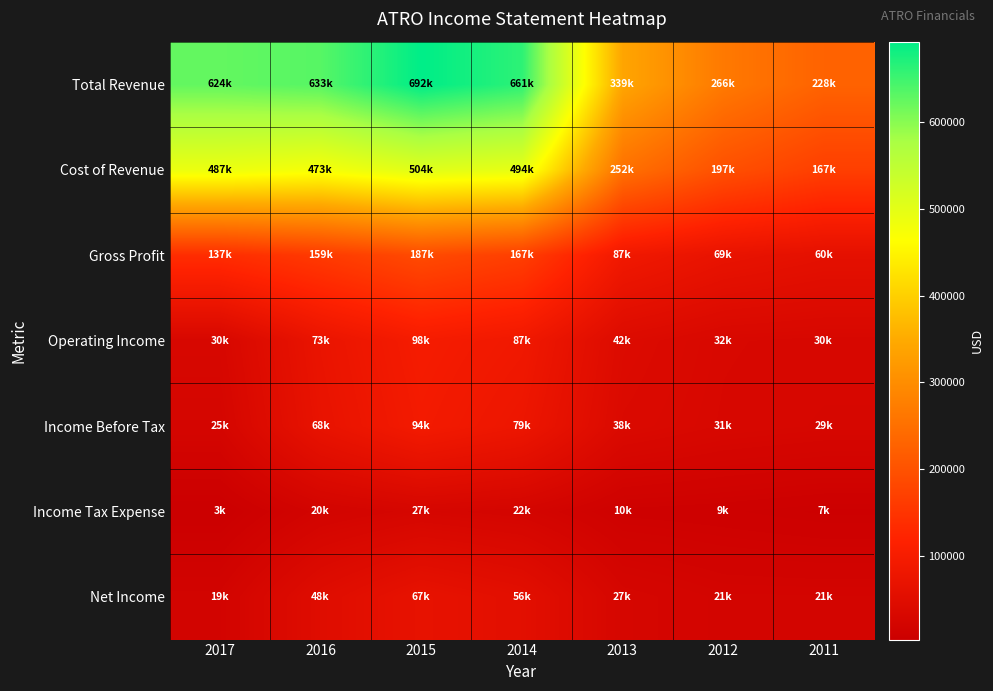

Reading left to right, what are all the values shown in this chart?

Total Revenue: 2017=624500	2016=633100	2015=692300	2014=661000	2013=339900	2012=266400	2011=228200
Cost of Revenue: 2017=487400	2016=473700	2015=504300	2014=494000	2013=252100	2012=197000	2011=167700
Gross Profit: 2017=137100	2016=159500	2015=187900	2014=167000	2013=87900	2012=69400	2011=60500
Operating Income: 2017=30400	2016=73100	2015=98800	2014=87400	2013=42300	2012=32600	2011=30800
Income Before Tax: 2017=25000	2016=68800	2015=94100	2014=79100	2013=38200	2012=31600	2011=29000
Income Tax Expense: 2017=3900	2016=20400	2015=27100	2014=22900	2013=10900	2012=9700	2011=7400
Net Income: 2017=19700	2016=48400	2015=67000	2014=56200	2013=27300	2012=21900	2011=21600